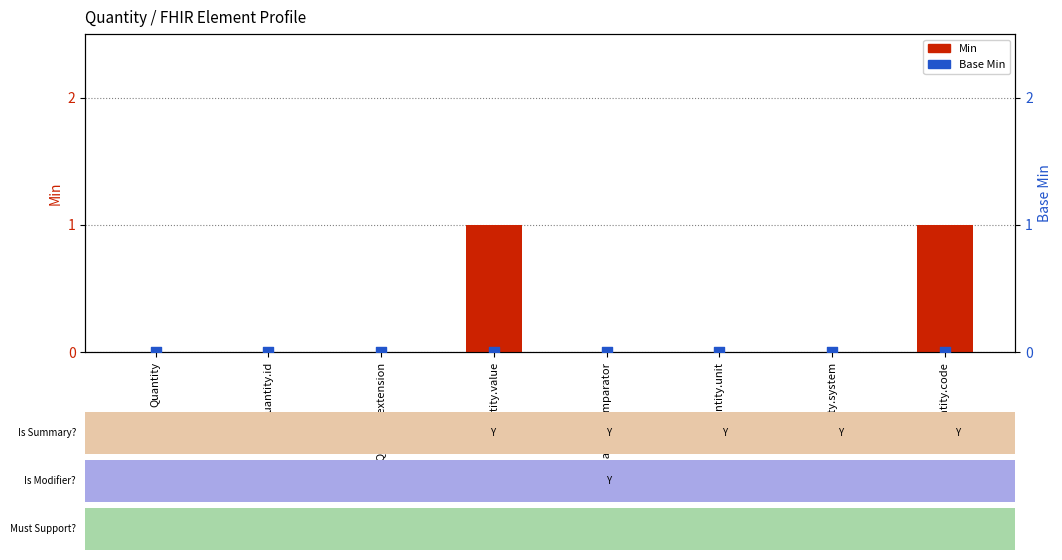

At which category is the sum across all series the highest?

Quantity.value